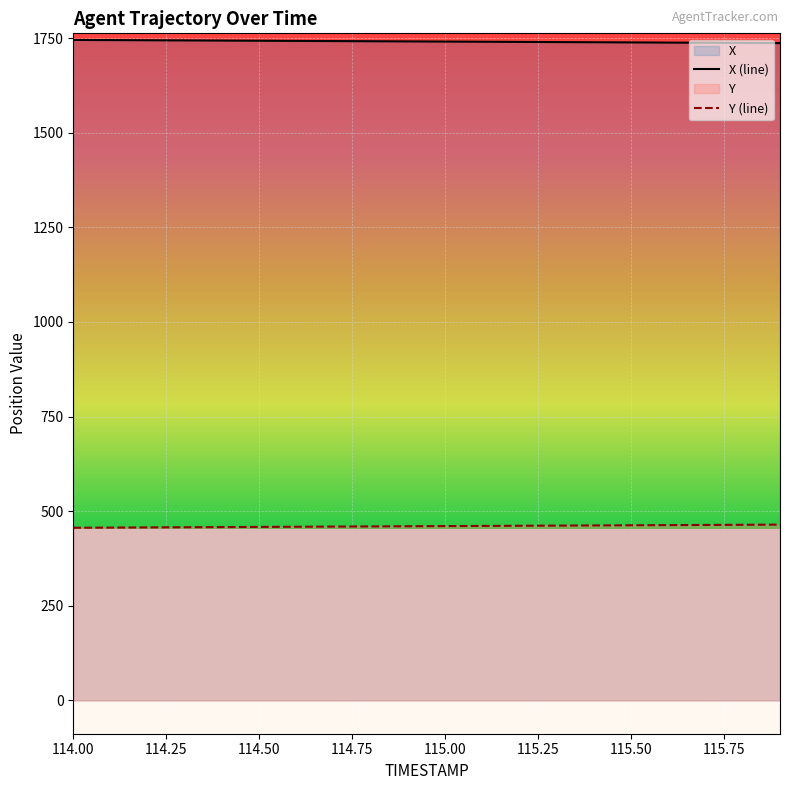

True or false: Y (line) and X (line) cross at least once.

False